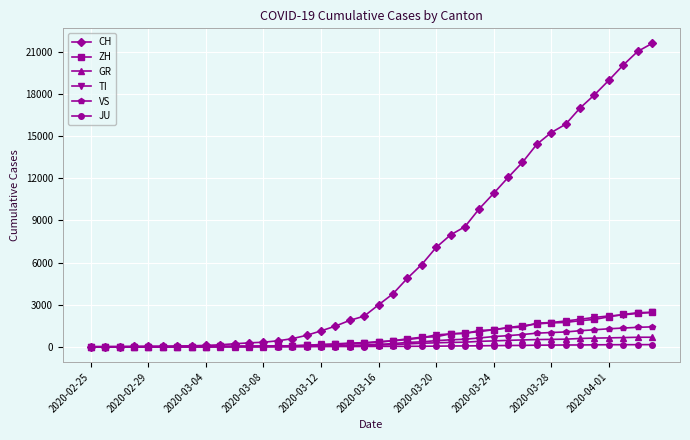

Does the chart display data point markers on the line(s)?

Yes